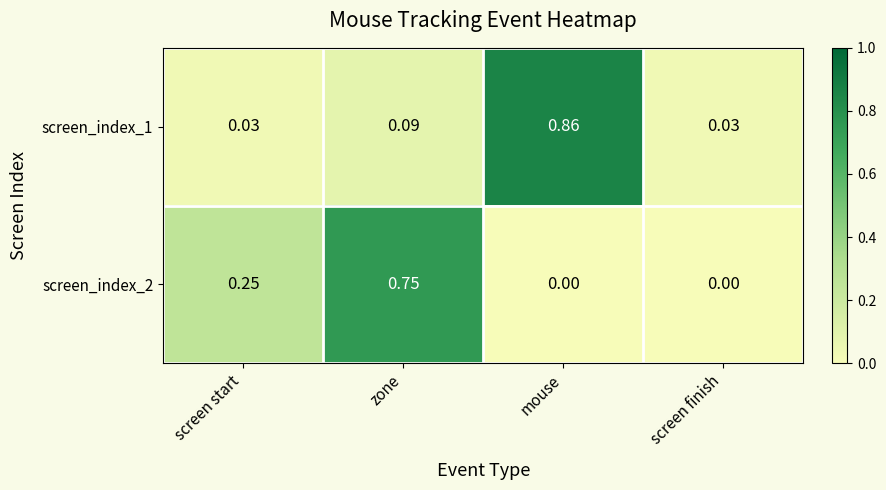

Is the value of screen_index_2 at zone greater than the value of screen_index_1 at zone?

Yes